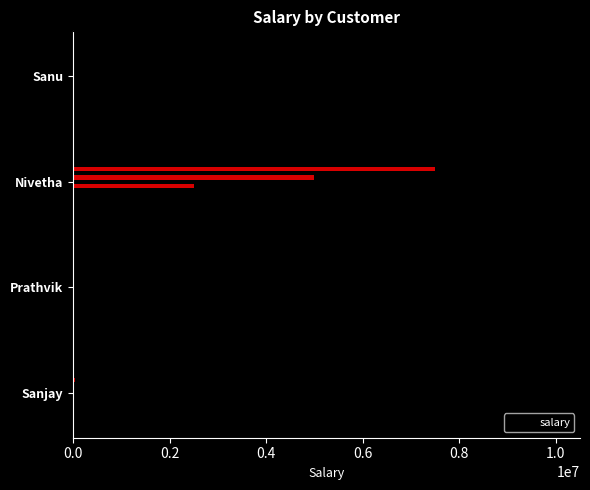

True or false: the data shows 25000 at Prathvik.

True